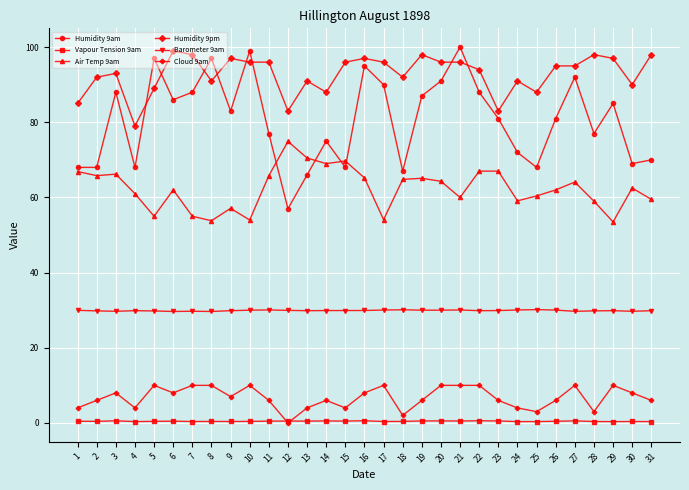

Is the value of Humidity 9pm at 6 greater than the value of Cloud 9am at 7?

Yes